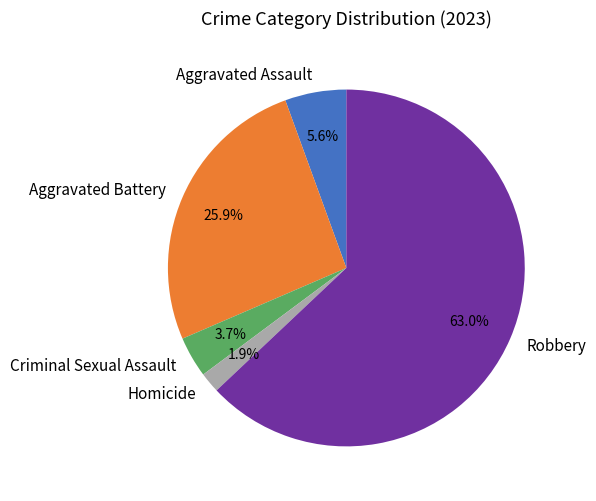

Rank the categories by value from highest to lowest.

Robbery, Aggravated Battery, Aggravated Assault, Criminal Sexual Assault, Homicide